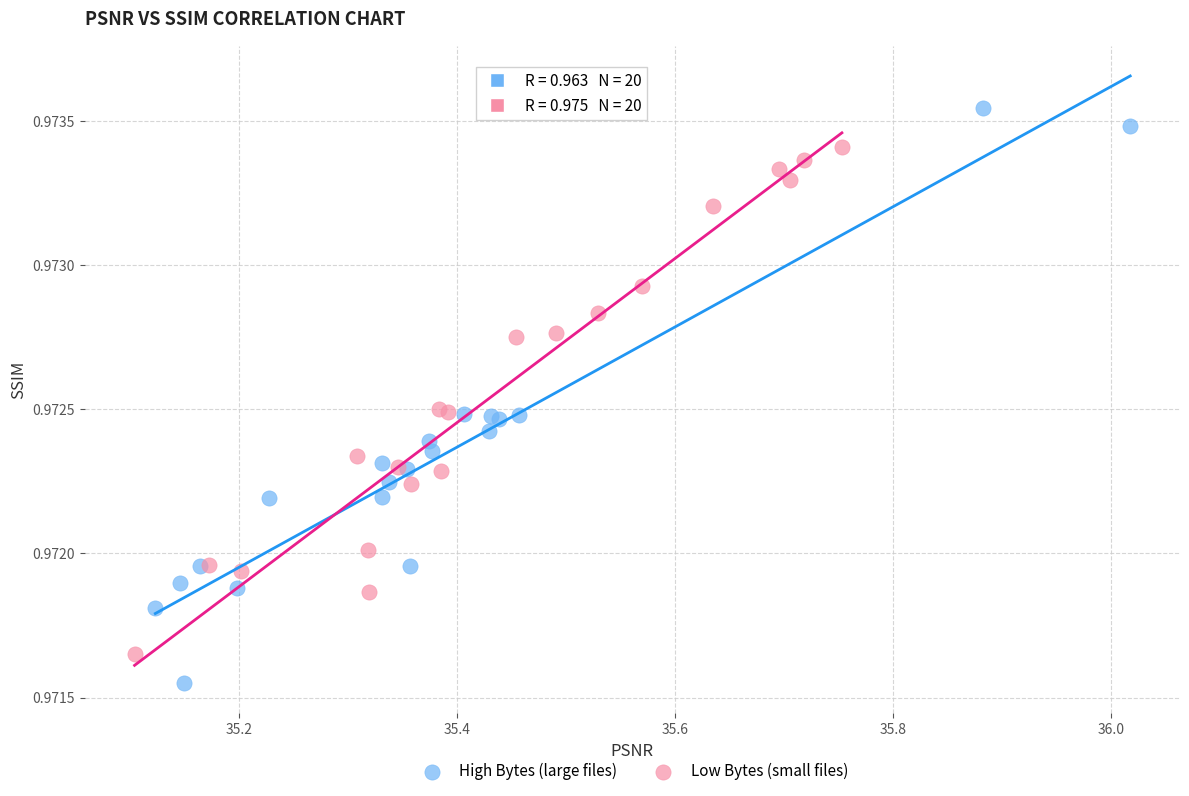

Which series reaches the maximum Y coordinate?

High Bytes (large files)